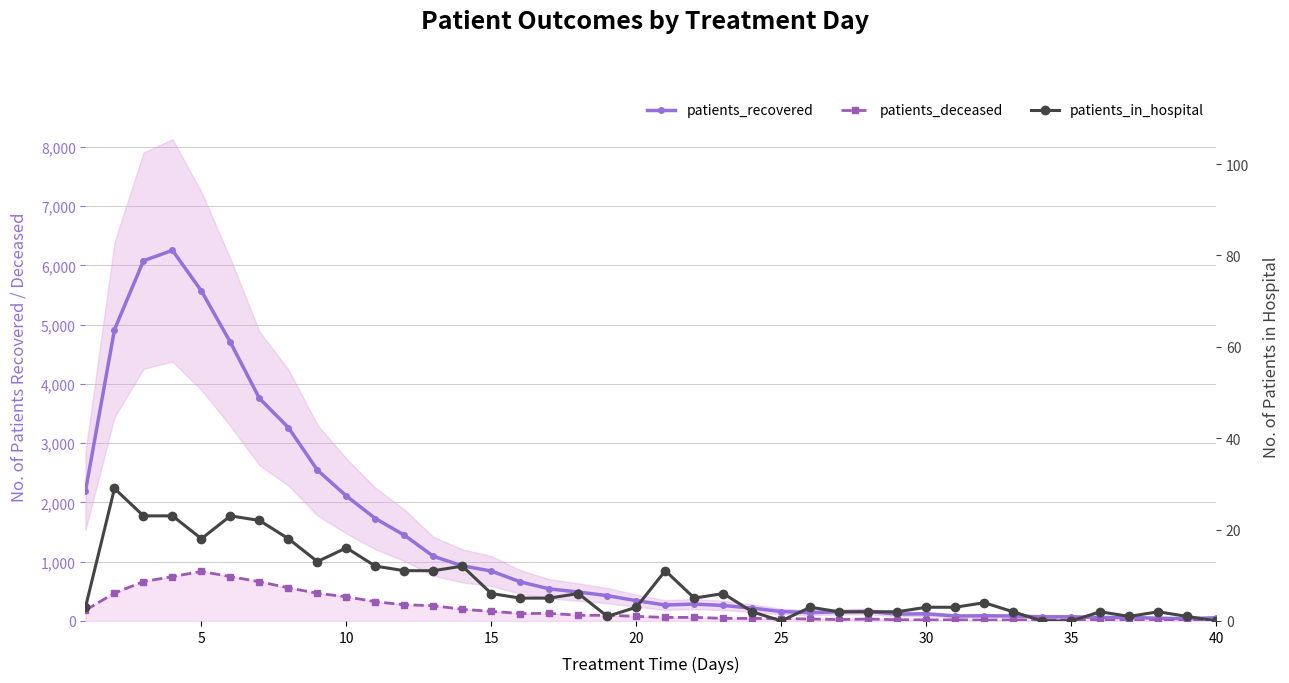

True or false: patients_recovered has a value of 36 at 35.

False